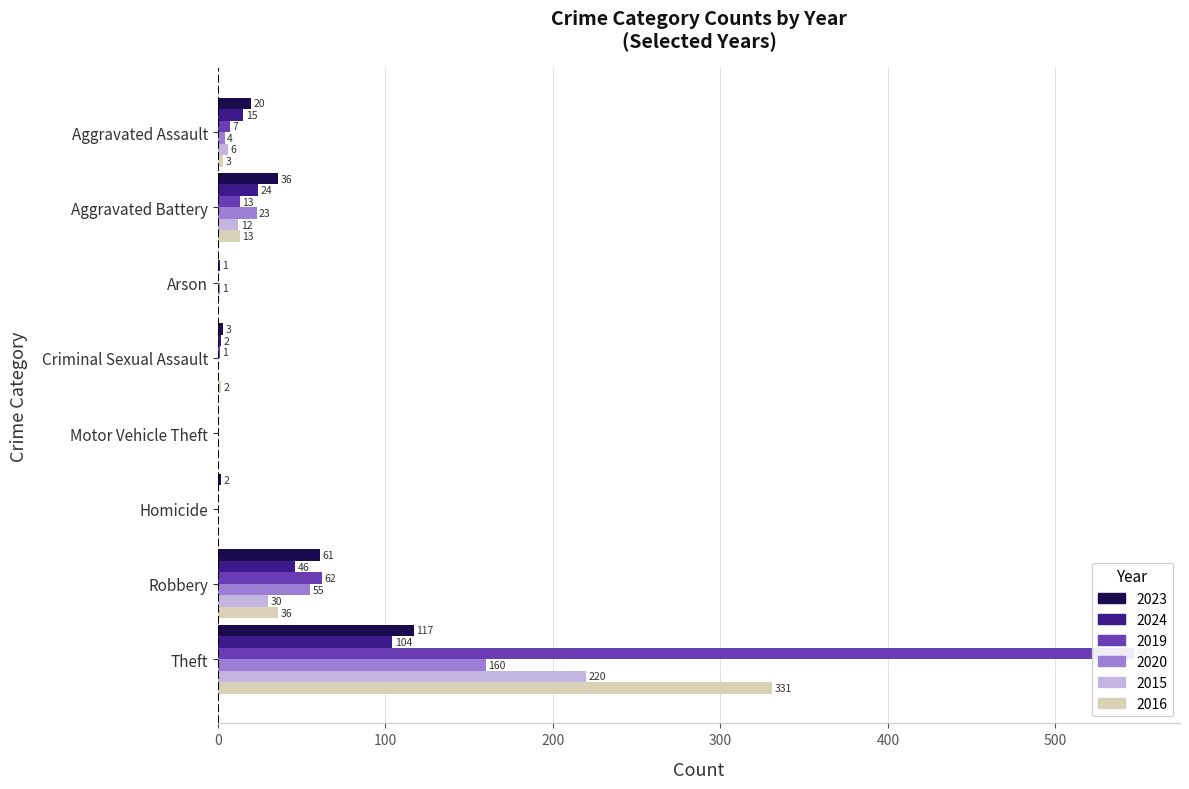

What is the total value across all series at Aggravated Assault?

55